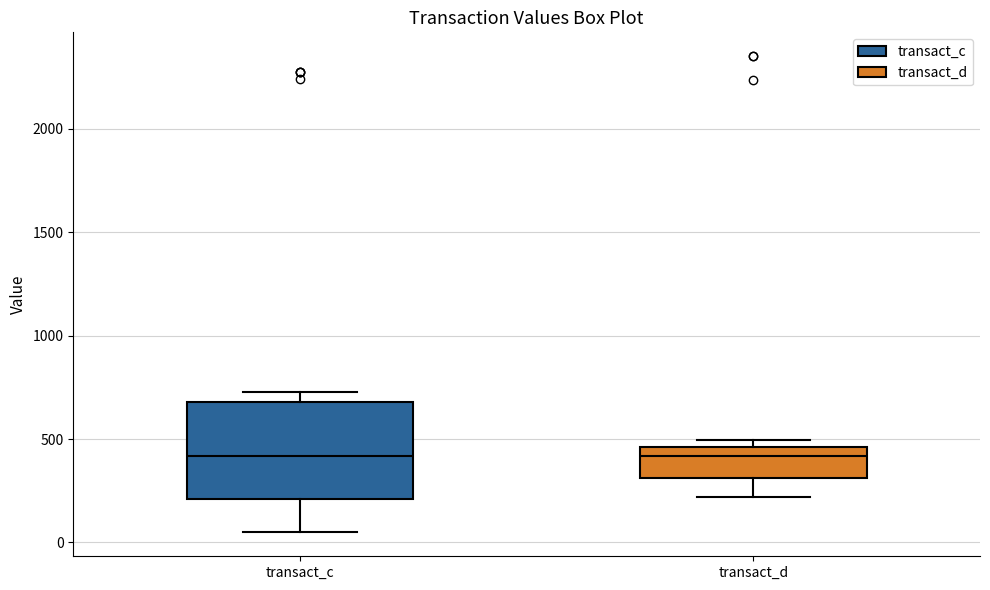

Where is the upper edge of the box for transact_c on the y-axis? The values are not printed on the chart, so give them approximately, as read against the axis.

700